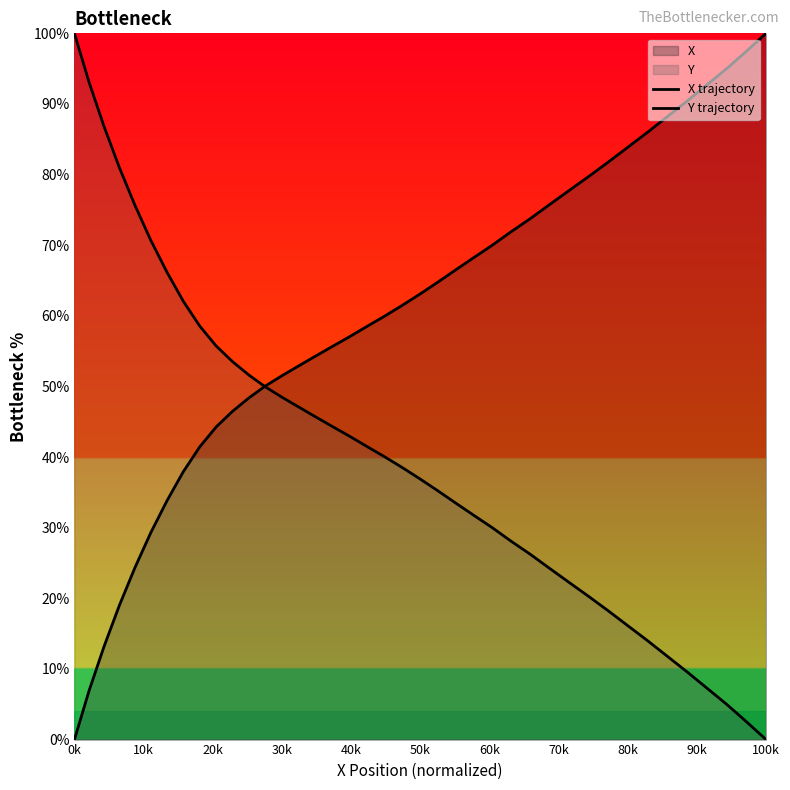

What is the average value of the X trajectory series?

59.3